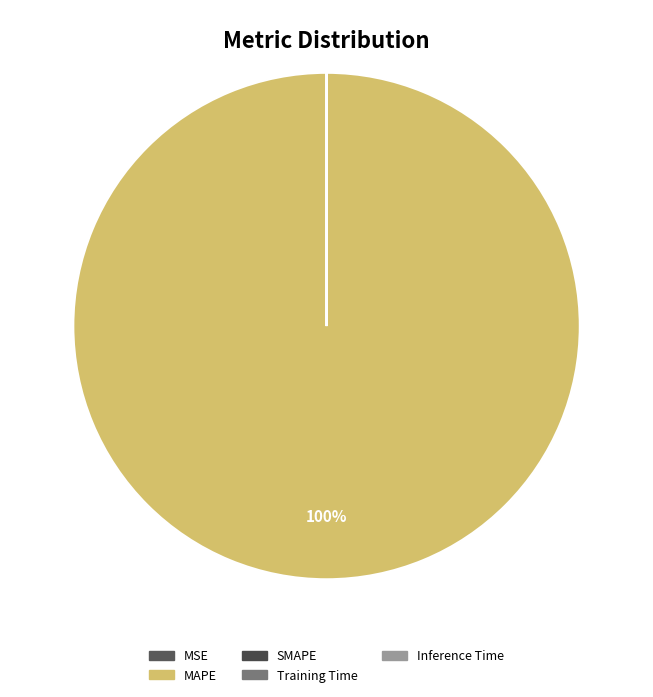

Which category has the biggest portion of the pie?

MAPE